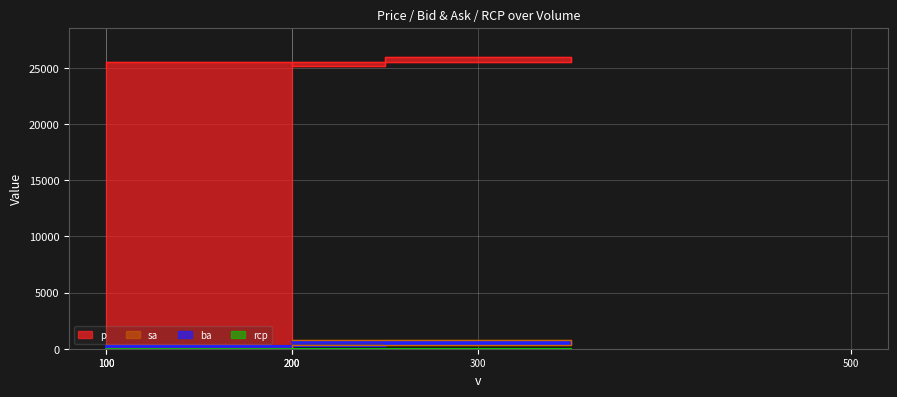

After their last crossing, which series has the higher values: sa or ba?

ba